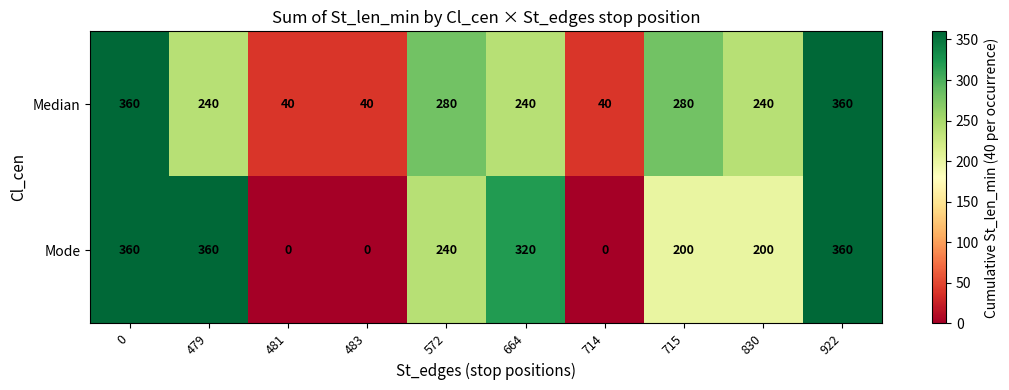

Which series has the largest total across all categories?

Median